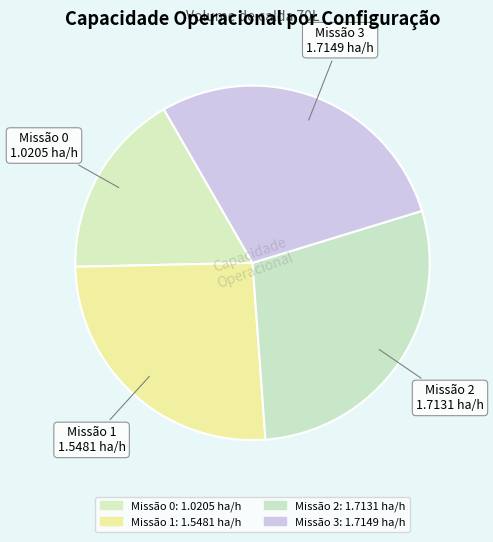

To the nearest percent, what is the difference between the largest and smallest slice percentages?

12%